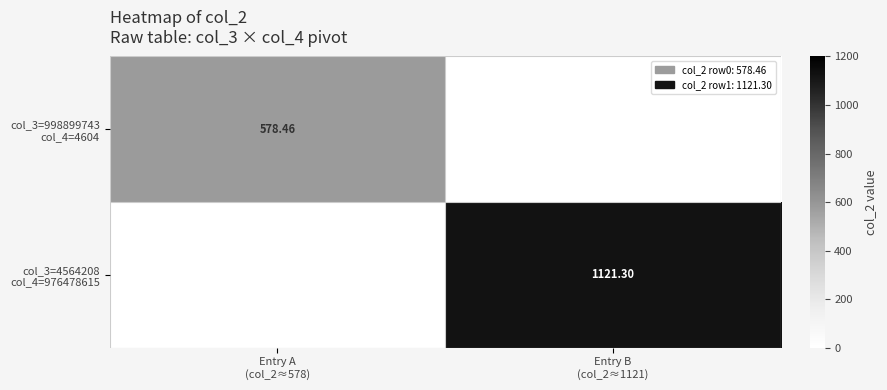

The col_3=4564208 col_4=976478615 series shows 0.0 at Entry A (col_2≈578). True or false?

True